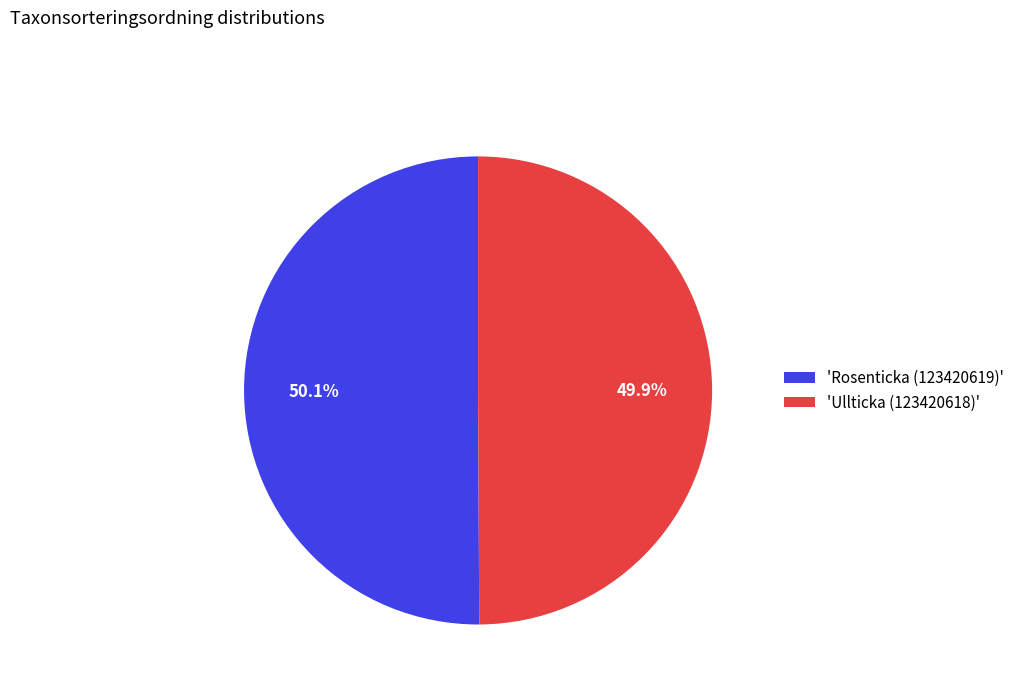

How many segments does this pie chart have?

2